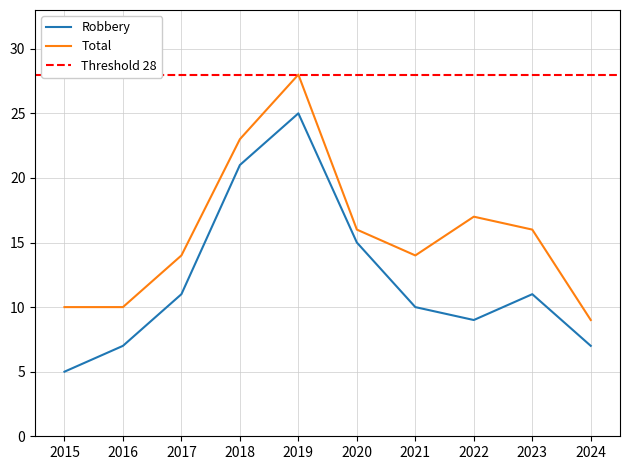

True or false: Criminal Sexual Assault has a value of -1 at 2020.

False